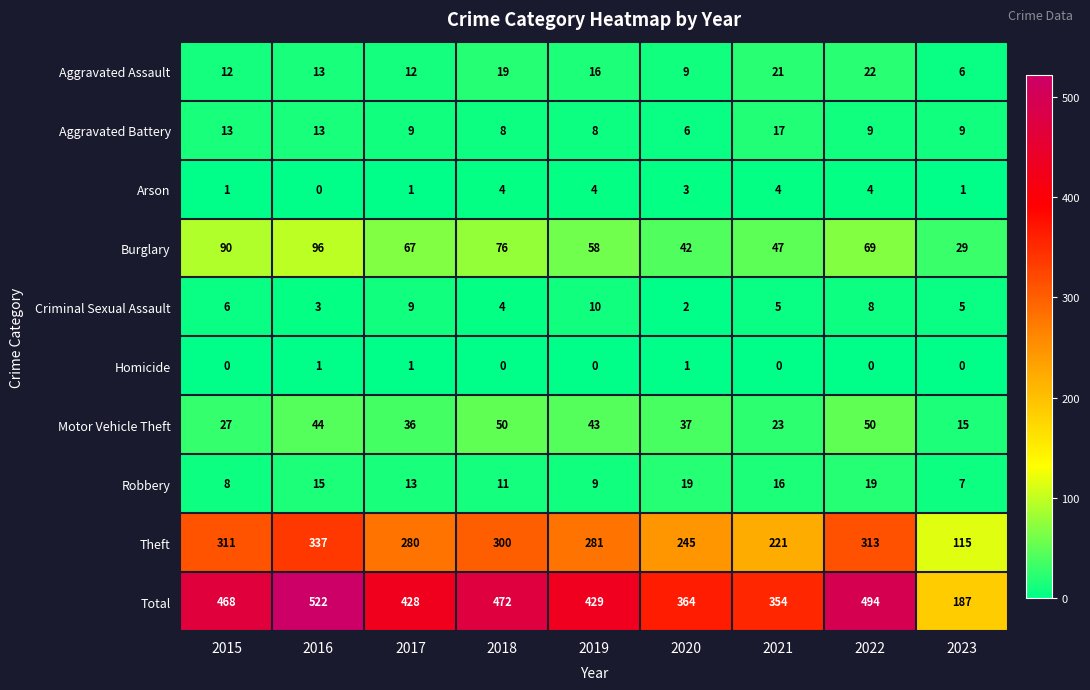

Count the number of categories in the chart.

9